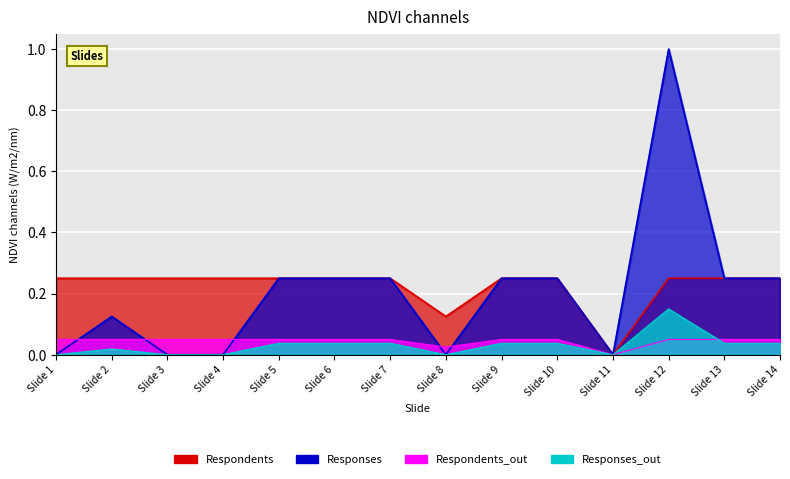

List the series in order of their peak value, lowest first.

Respondents, Responses